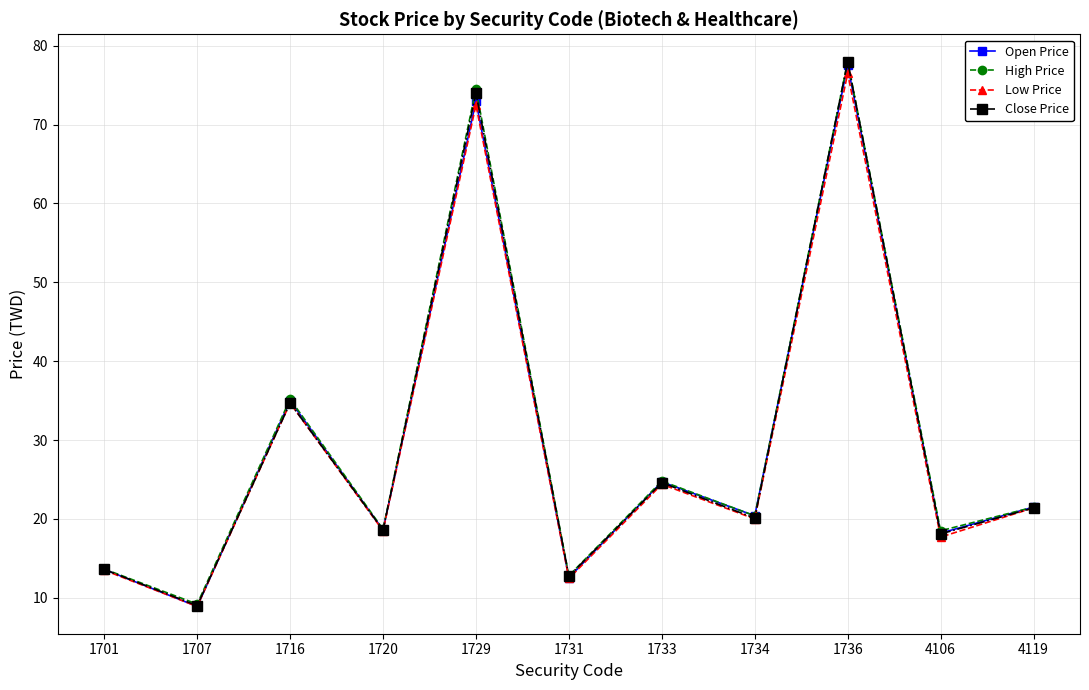

Which category has the highest value in the High Price series?

1736